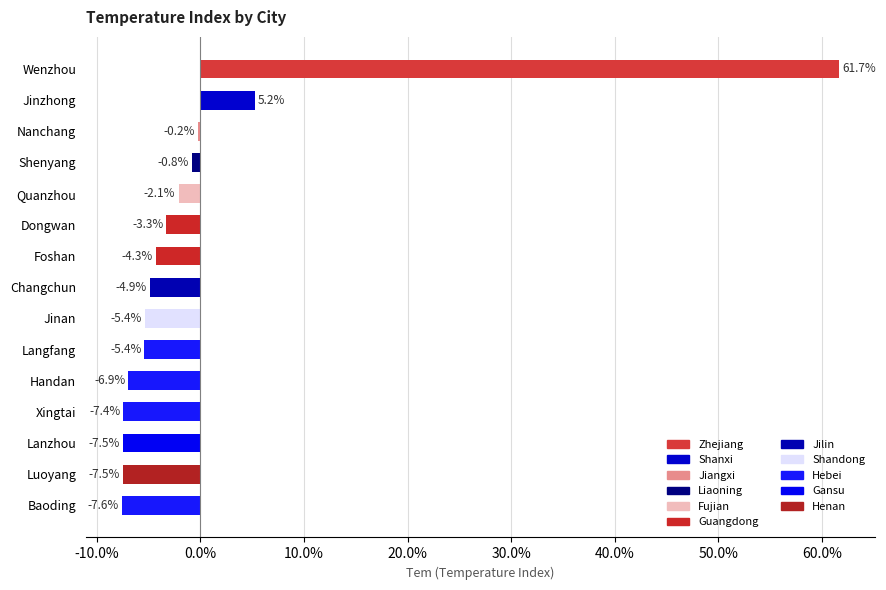

Reading left to right, transcribe all the data shown in this chart.

0.6	0.1	-0.0	-0.0	-0.0	-0.0	-0.0	-0.0	-0.1	-0.1	-0.1	-0.1	-0.1	-0.1	-0.1